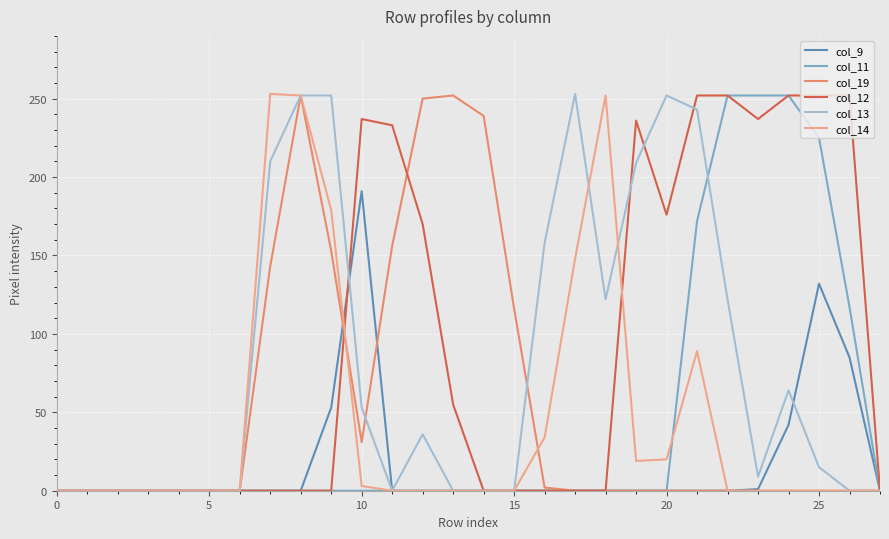

What is the maximum value for col_12?

252